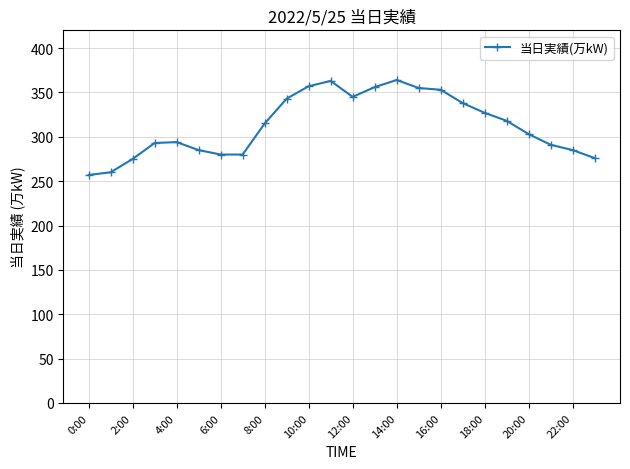

What is the sum of all values?

7513